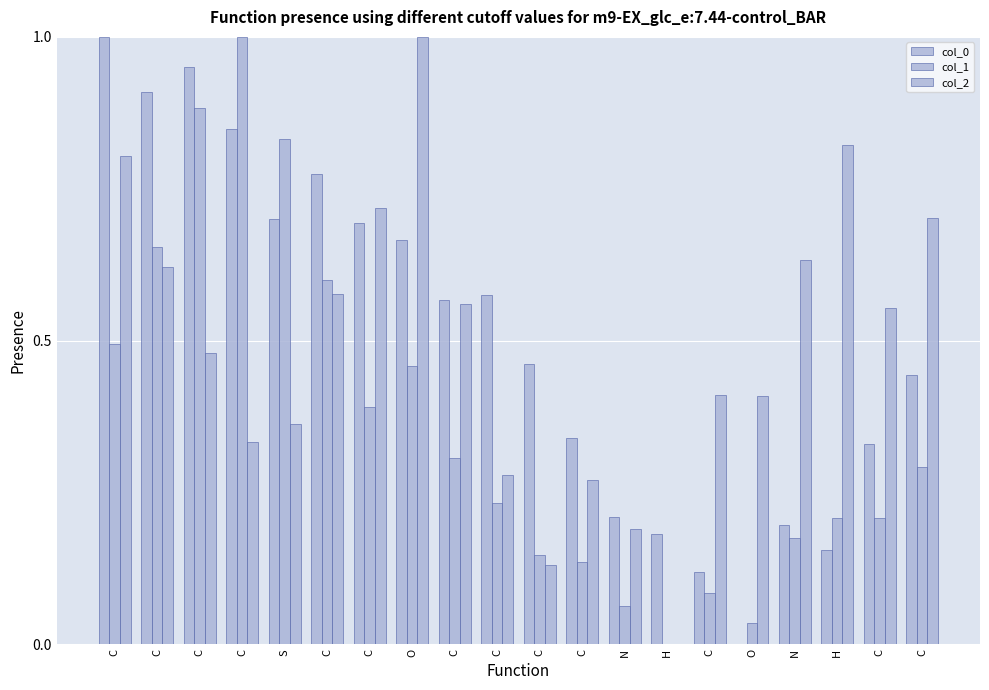

Reading left to right, transcribe all the data shown in this chart.

col_0: 1.0	0.9	1.0	0.8	0.7	0.8	0.7	0.7	0.6	0.6	0.5	0.3	0.2	0.2	0.1	0.0	0.2	0.2	0.3	0.4
col_1: 0.5	0.7	0.9	1.0	0.8	0.6	0.4	0.5	0.3	0.2	0.1	0.1	0.1	0.0	0.1	0.0	0.2	0.2	0.2	0.3
col_2: 0.8	0.6	0.5	0.3	0.4	0.6	0.7	1.0	0.6	0.3	0.1	0.3	0.2	0.0	0.4	0.4	0.6	0.8	0.6	0.7